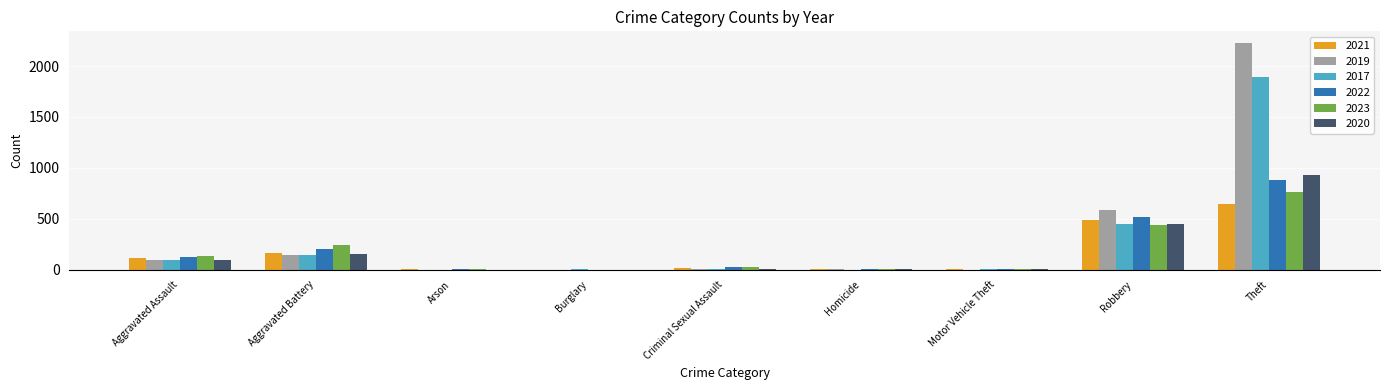

At which label does 2020 reach its peak?

Theft